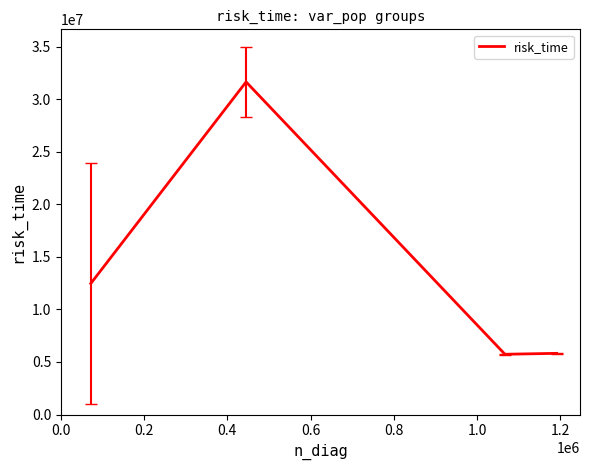

What is the maximum value shown in the chart?

31648589.9